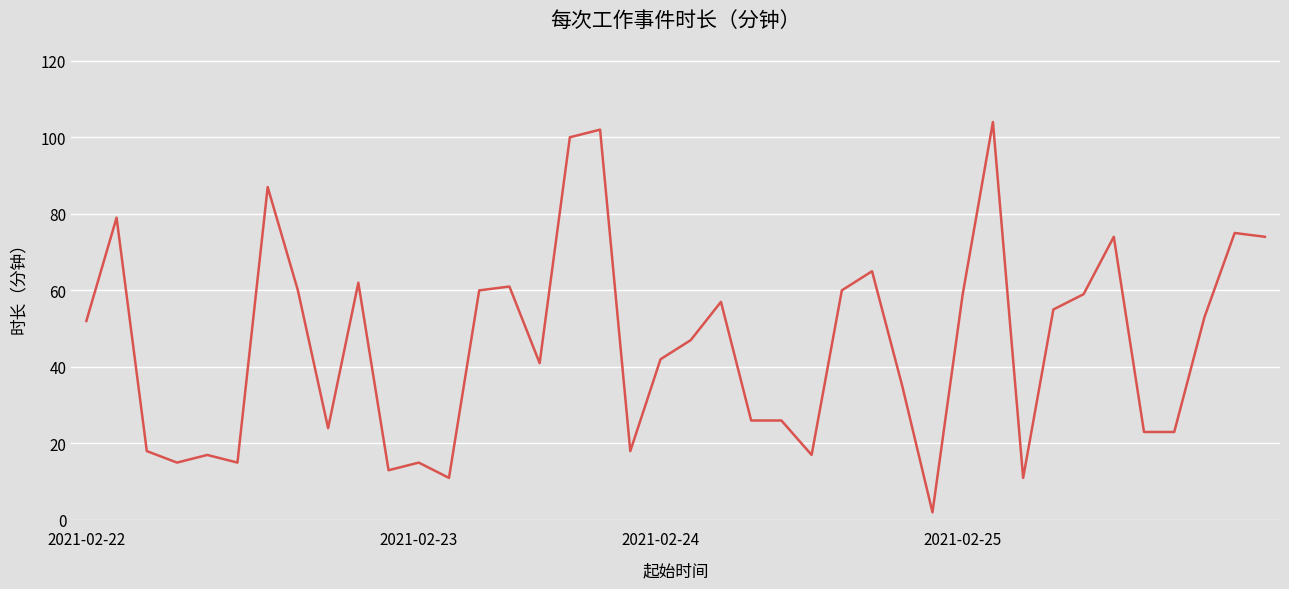

What is the maximum value shown in the chart?

104